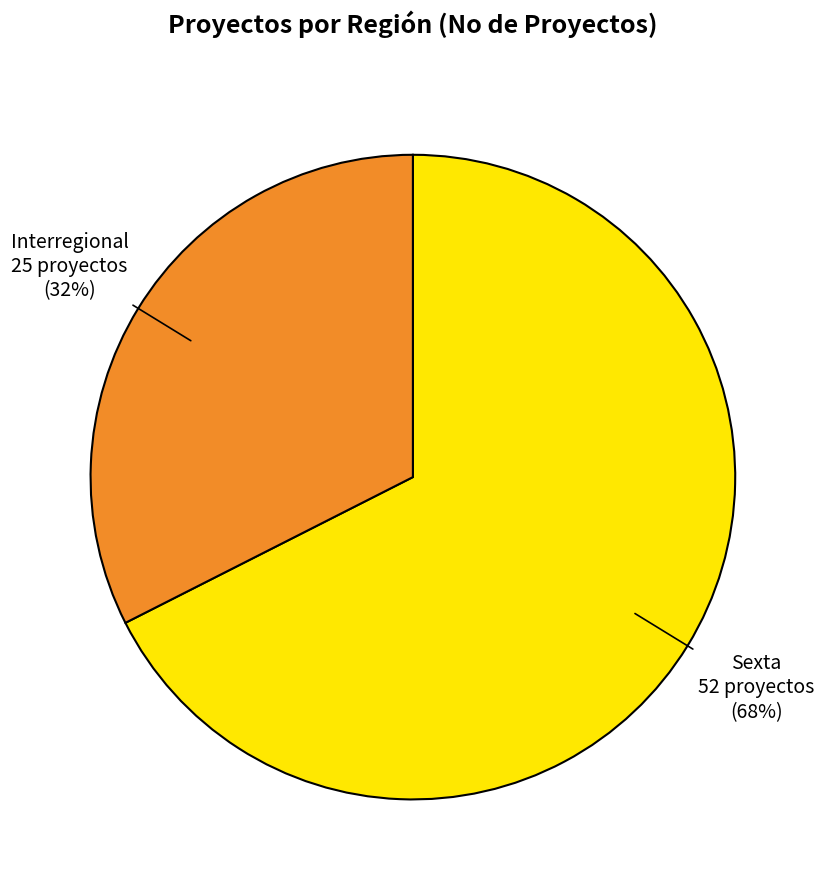

Does any single category account for the majority?

Yes